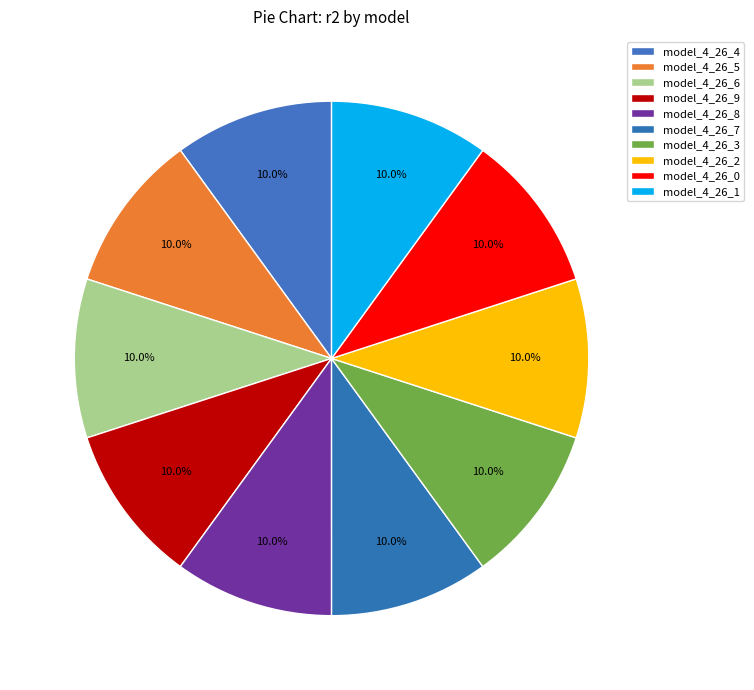

Rank the categories by value from highest to lowest.

model_4_26_7, model_4_26_3, model_4_26_2, model_4_26_8, model_4_26_9, model_4_26_4, model_4_26_5, model_4_26_1, model_4_26_6, model_4_26_0